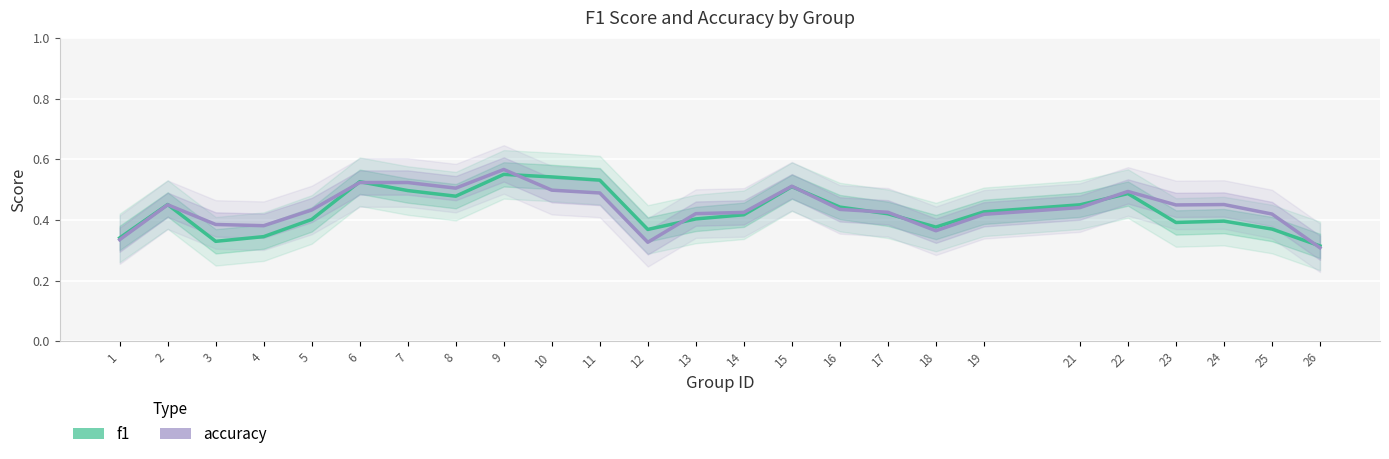

Reading right to left, extract all data points from this chart.

f1: 0.3	0.4	0.4	0.4	0.5	0.4	0.4	0.4	0.4	0.4	0.5	0.4	0.4	0.4	0.5	0.5	0.6	0.5	0.5	0.5	0.4	0.3	0.3	0.5	0.3
accuracy: 0.3	0.4	0.5	0.4	0.5	0.4	0.4	0.4	0.4	0.4	0.5	0.4	0.4	0.3	0.5	0.5	0.6	0.5	0.5	0.5	0.4	0.4	0.4	0.4	0.3